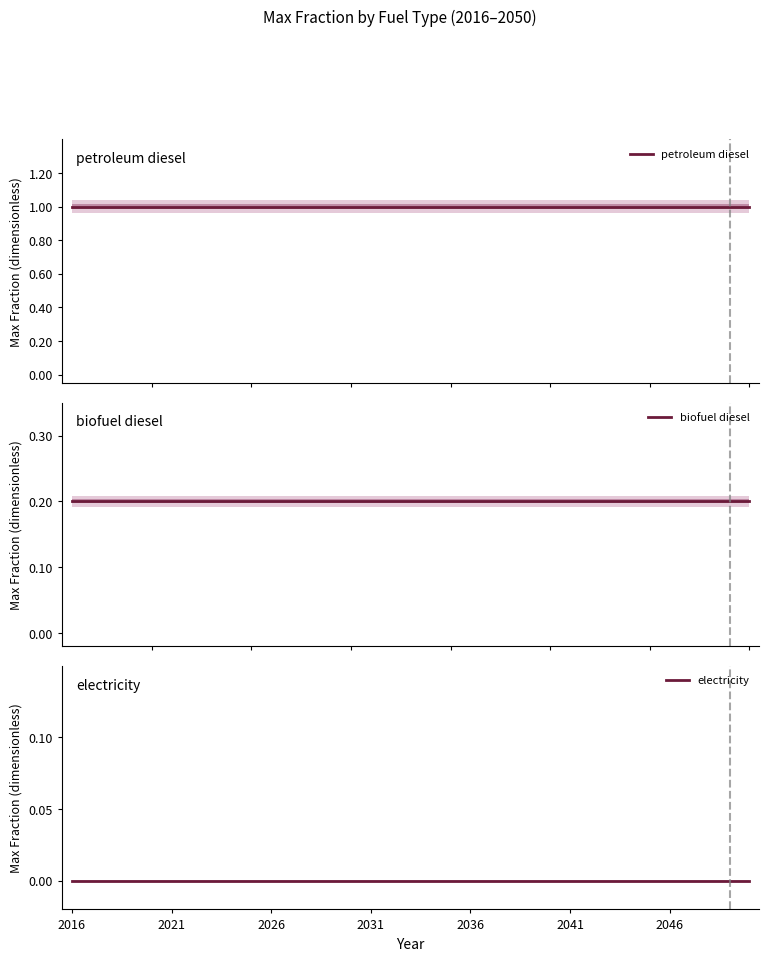

Which series has the largest total across all categories?

petroleum diesel